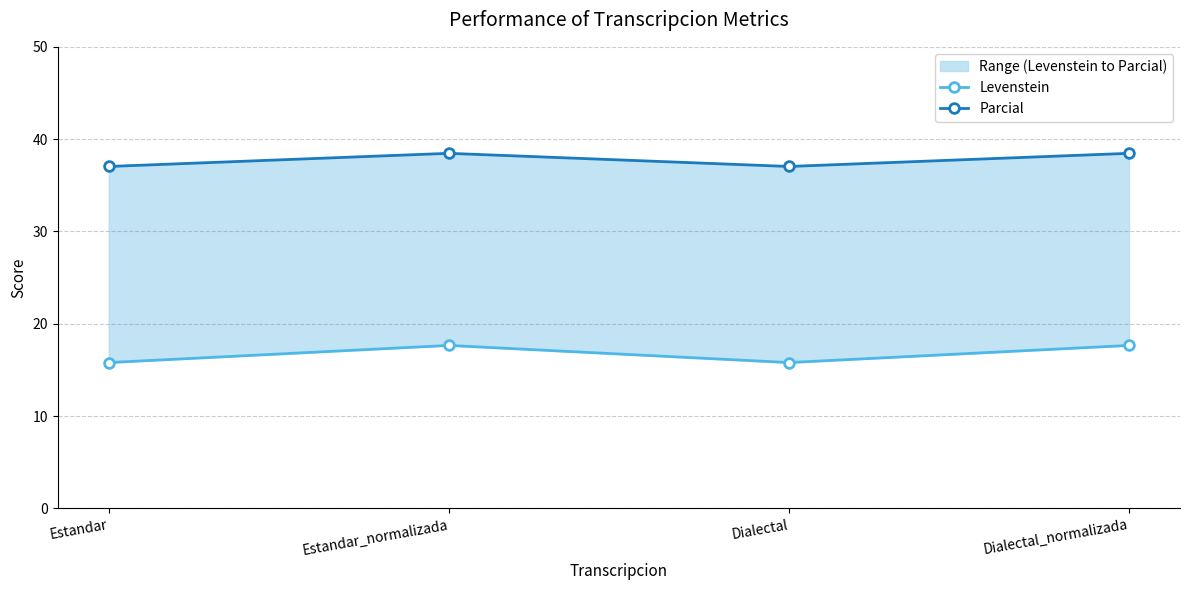

Rank the series at Dialectal from highest to lowest value.

Parcial, Levenstein